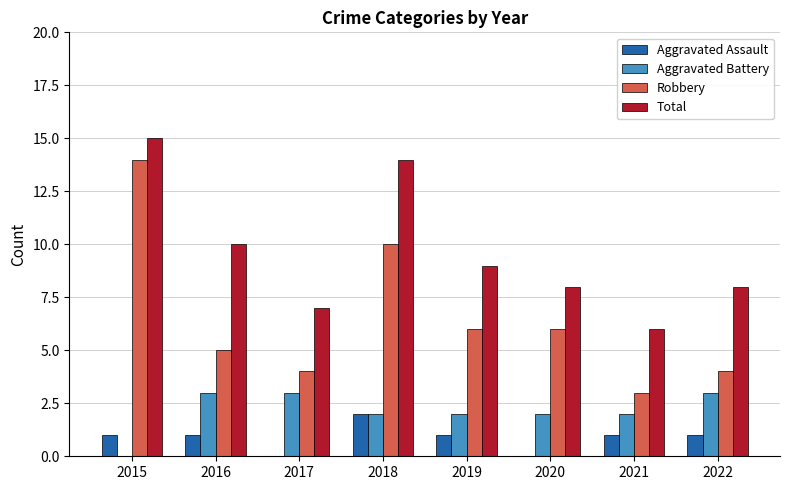

Between 2018 and 2019, which series saw the biggest shift?

Total